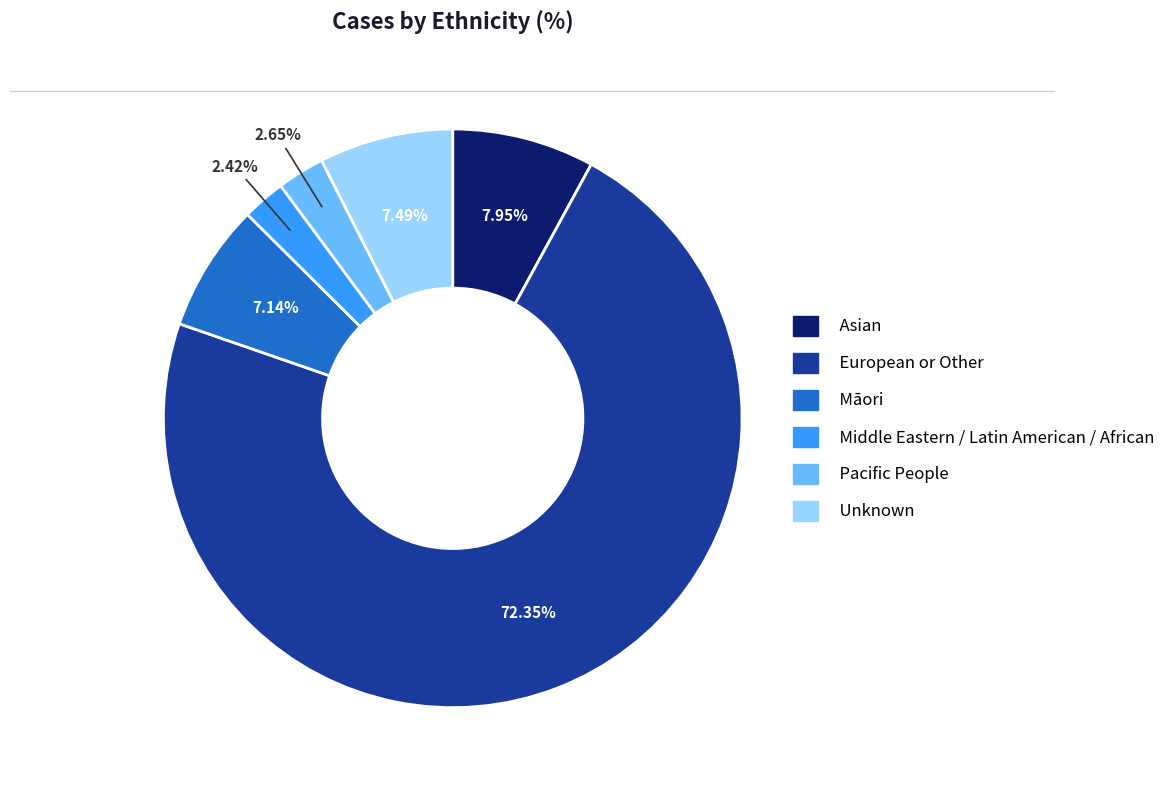

Which slice is the largest?

European or Other